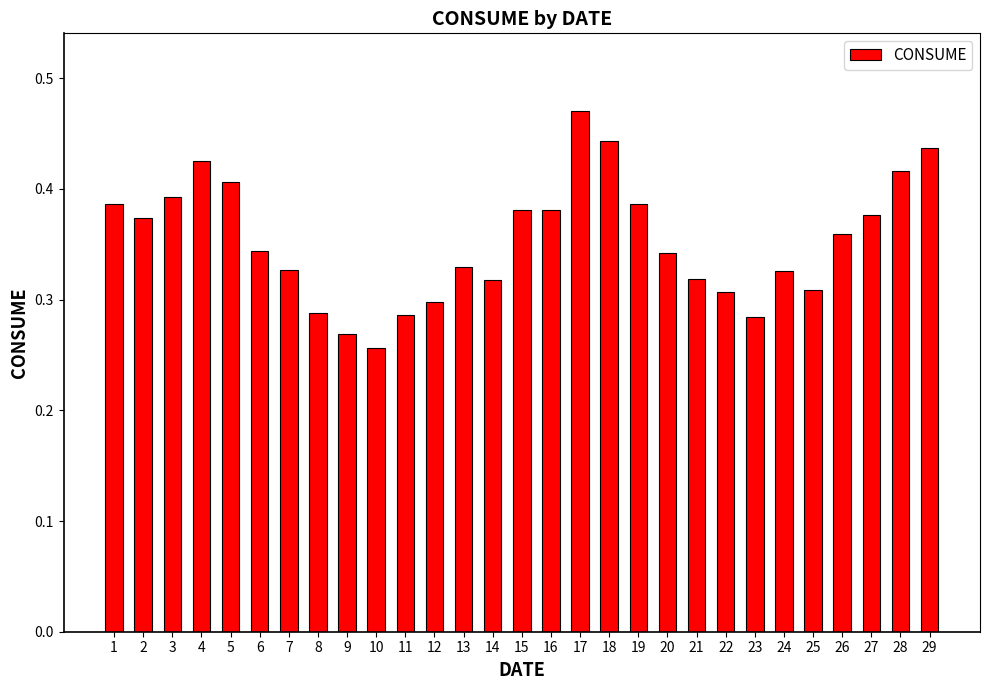

Is it true that the value at 8 is 0.3?

True